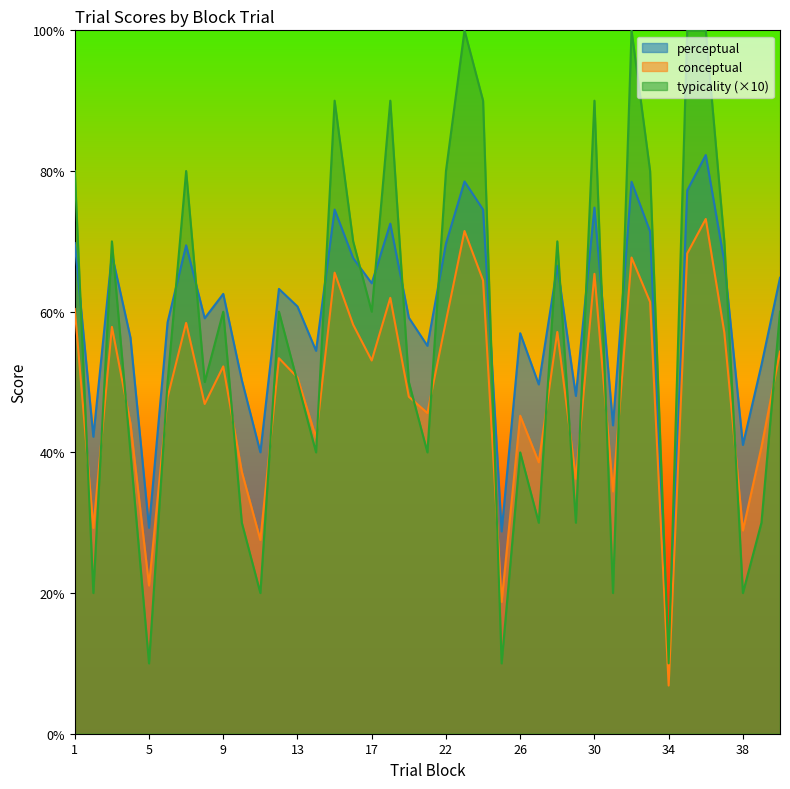

Between 5 and 36, which is larger?

36